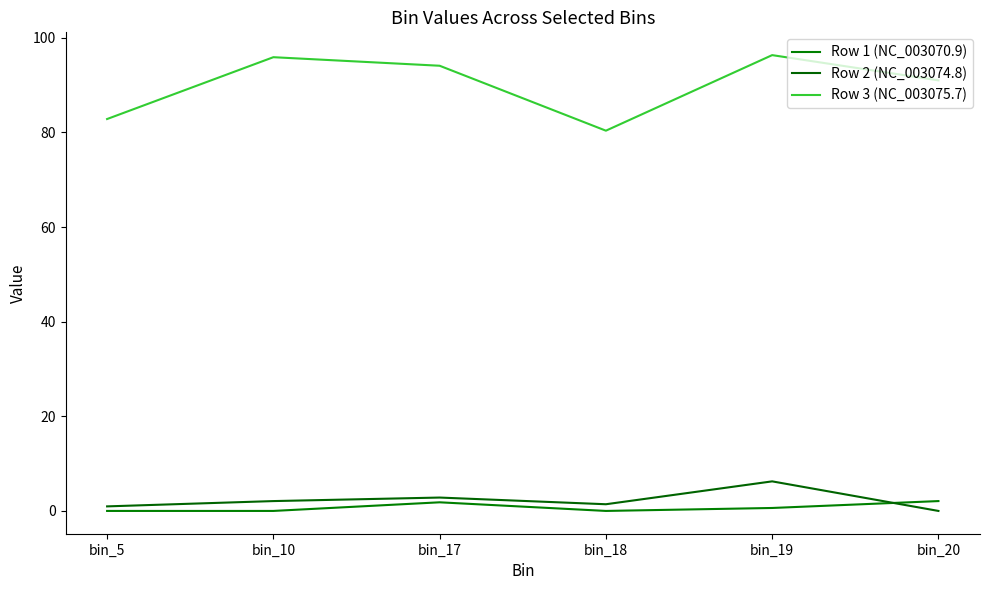

Is it true that Row 3 (NC_003075.7) equals 51.2 at bin_19?

False